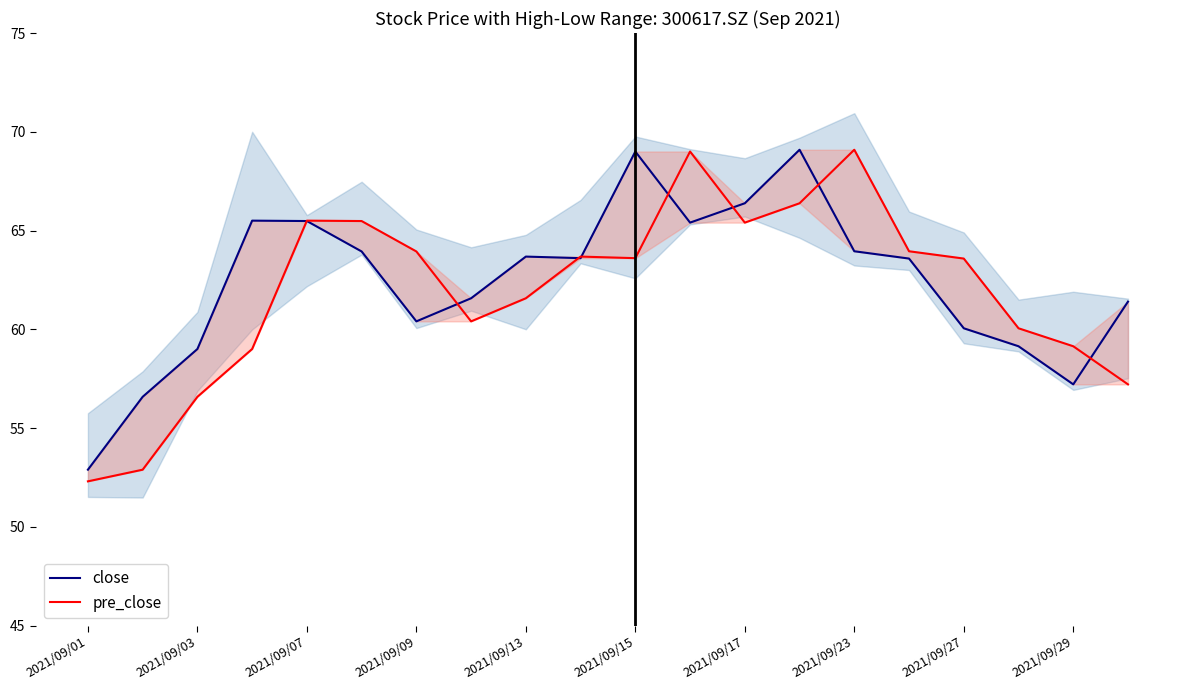

What is the difference between the second highest and minimum values in the close series?

16.1